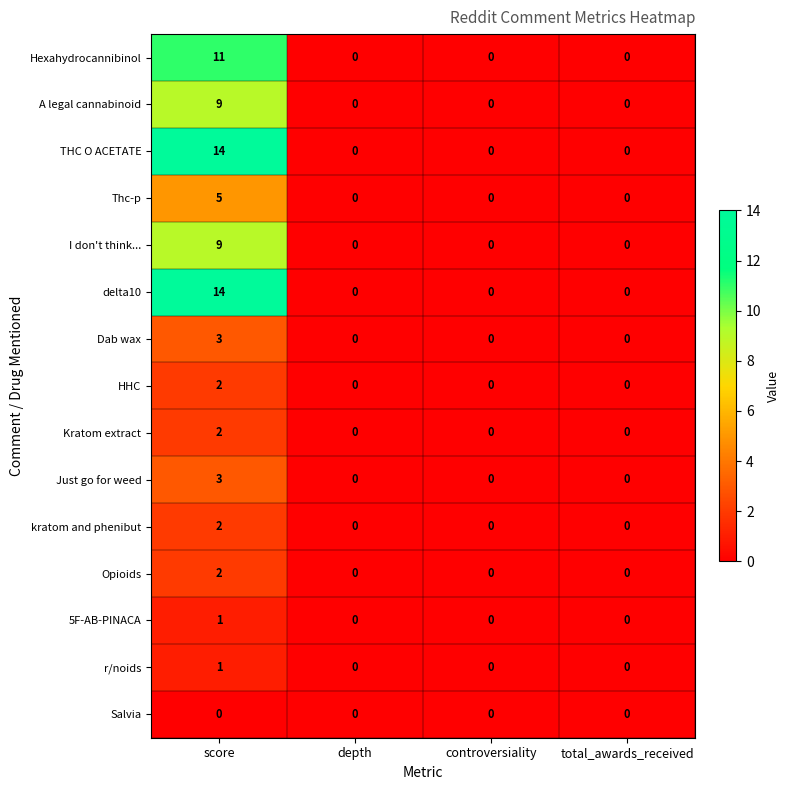

What is the greatest value displayed?

14